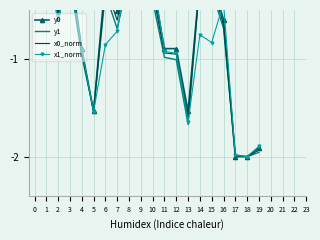

What are all the series names shown in the legend?

y0, y1, x0_norm, x1_norm